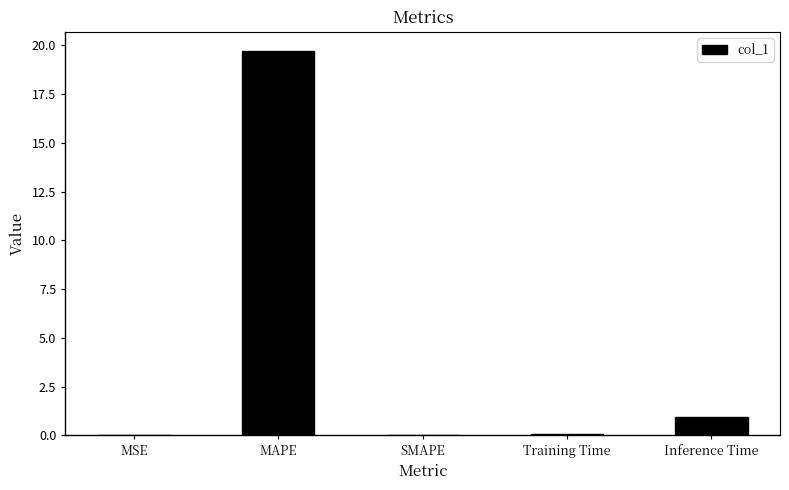

What is the change in value from MAPE to SMAPE?

-19.7